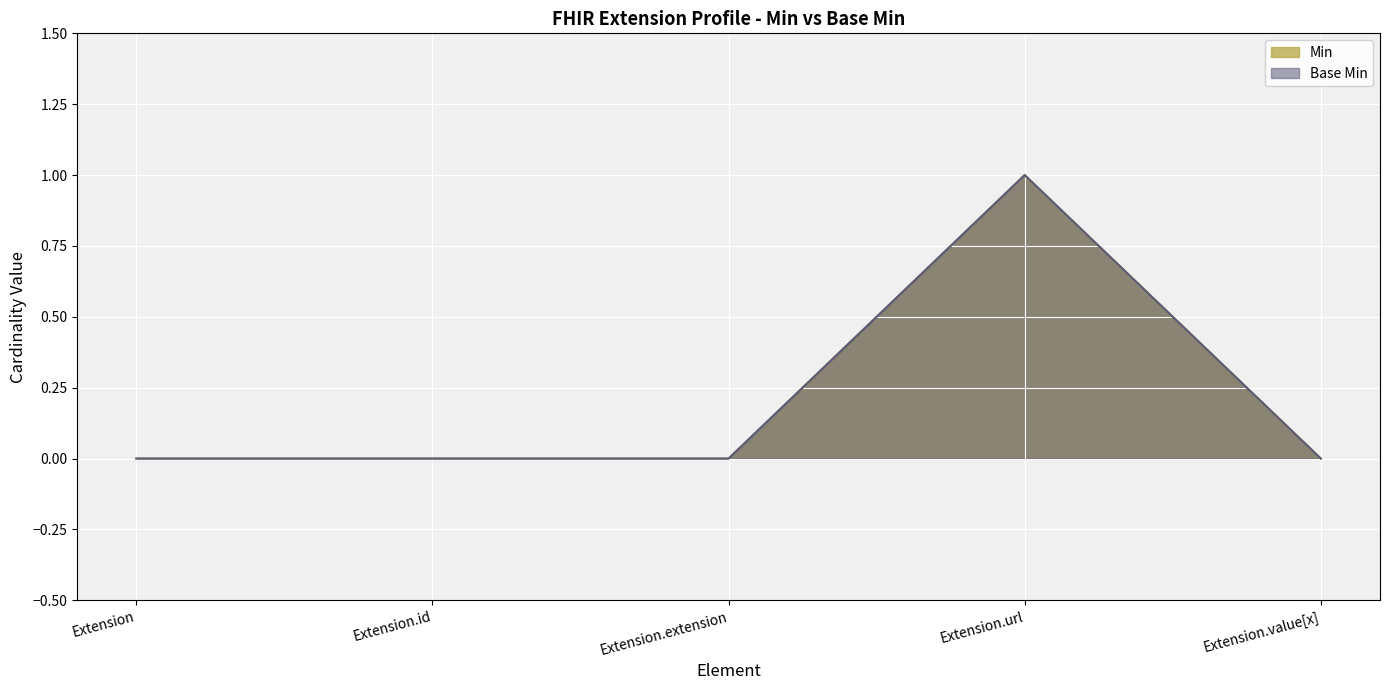

How many lines are shown in the chart?

2